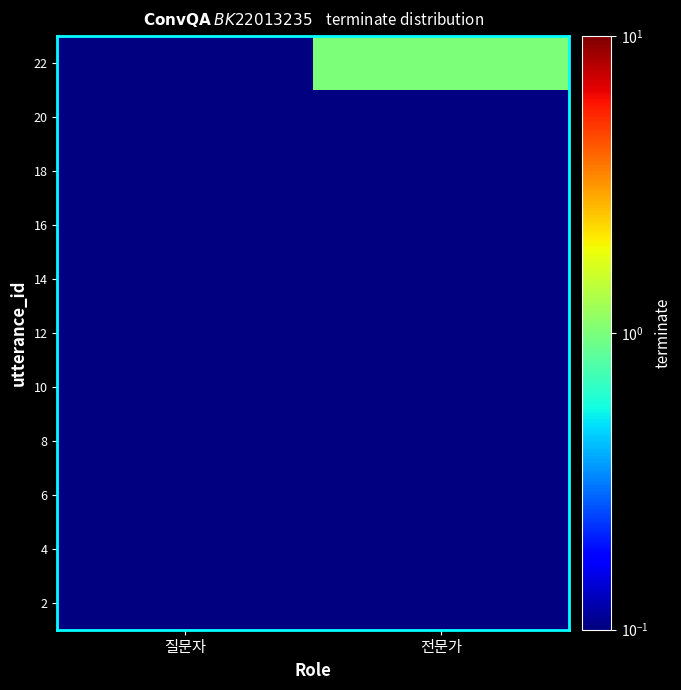

Reading left to right, what are all the values shown in this chart?

2: 질문자=0.0	전문가=0.0
4: 질문자=0.0	전문가=0.0
6: 질문자=0.0	전문가=0.0
8: 질문자=0.0	전문가=0.0
10: 질문자=0.0	전문가=0.0
12: 질문자=0.0	전문가=0.0
14: 질문자=0.0	전문가=0.0
16: 질문자=0.0	전문가=0.0
18: 질문자=0.0	전문가=0.0
20: 질문자=0.0	전문가=0.0
22: 질문자=0.0	전문가=1.0